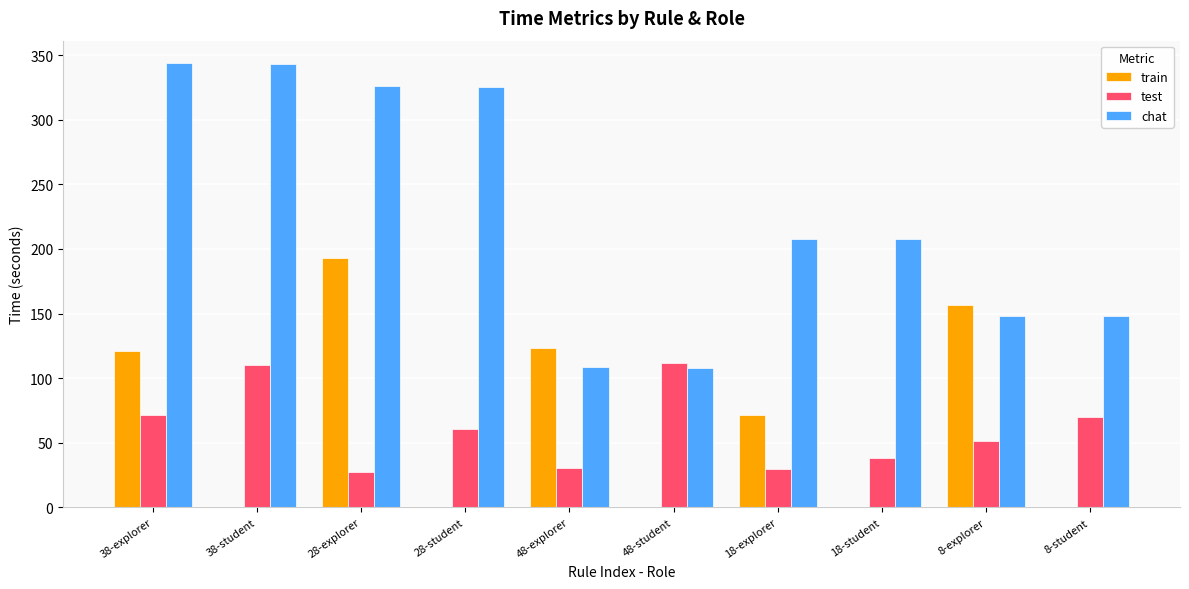

Which series changed the most between 38-student and 28-student?

test